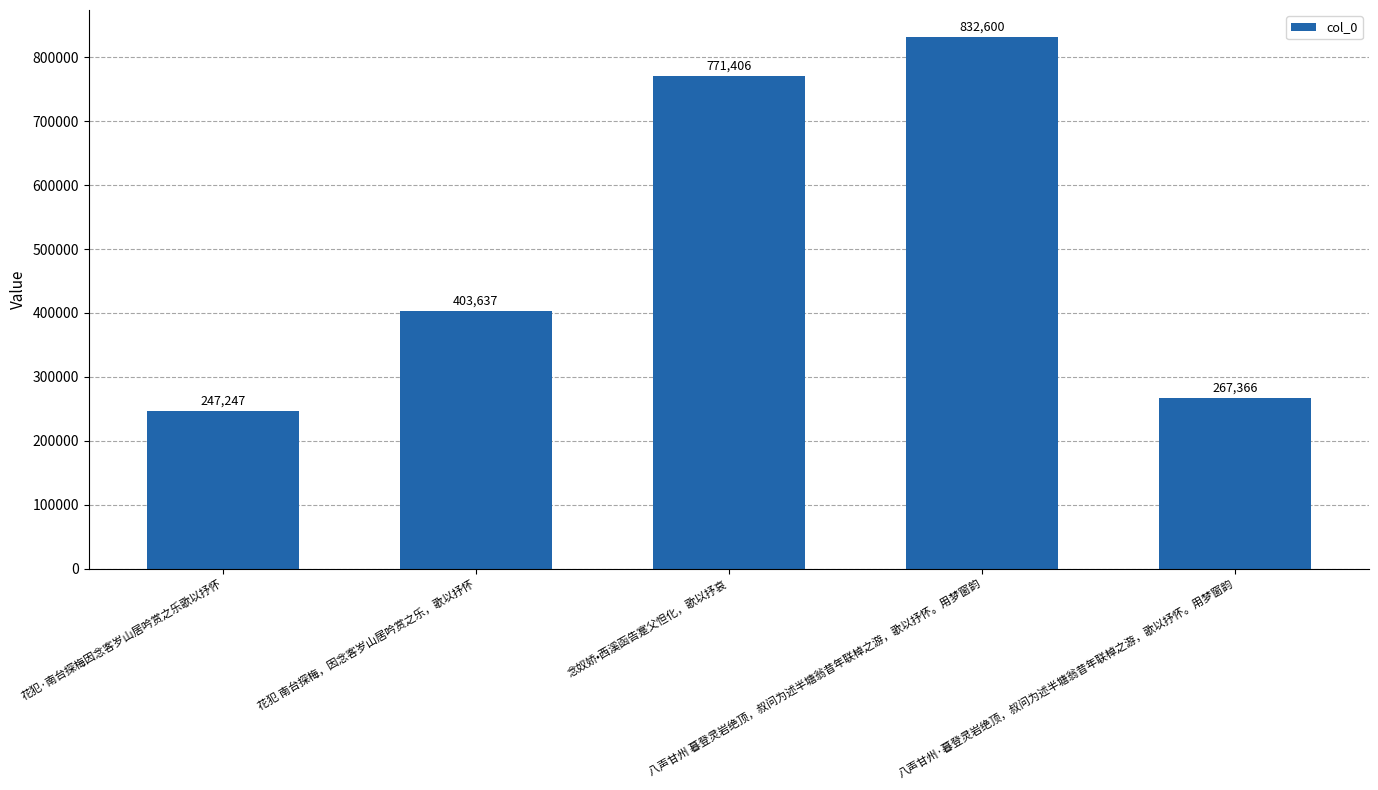

At which category does the chart reach its minimum across all series?

花犯·南台探梅因念客岁山居吟赏之乐歌以抒怀